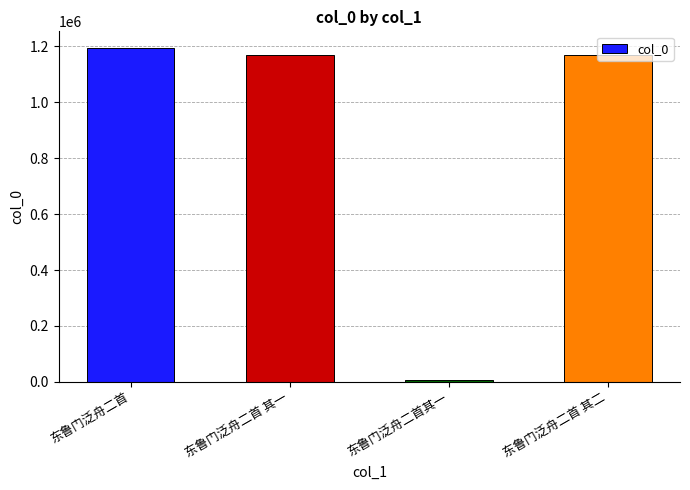

Approximately how many times larger is the value at 东鲁门泛舟二首 compared to 东鲁门泛舟二首 其一?

1.0